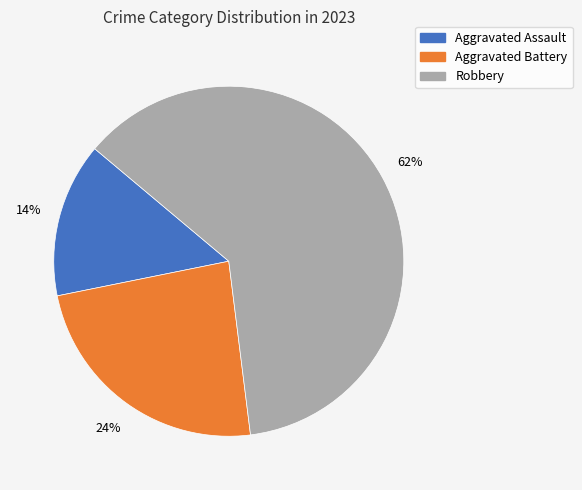

Is Aggravated Assault the majority of the pie?

No